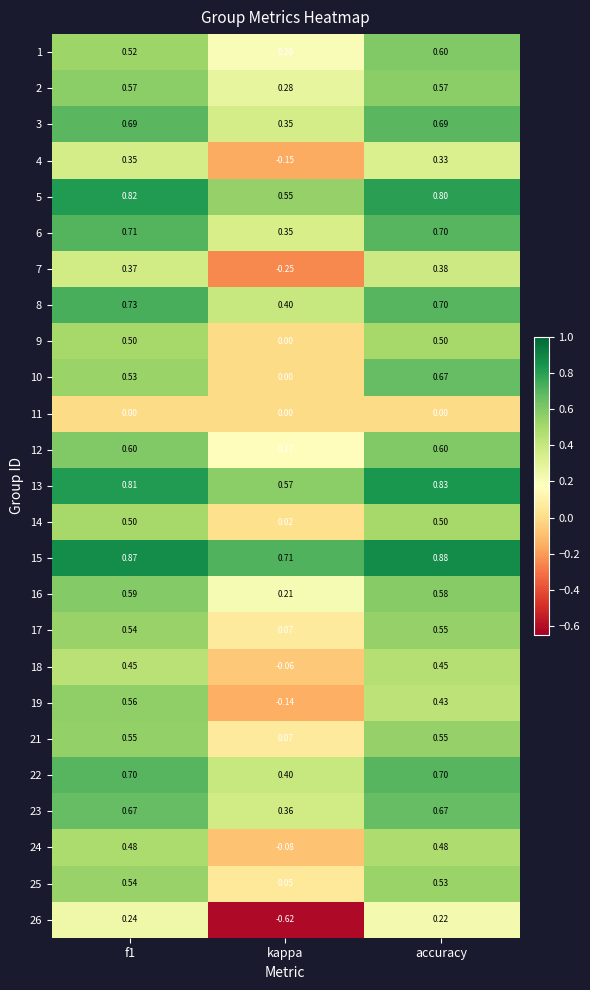

What is the total value across all series at accuracy?

13.9